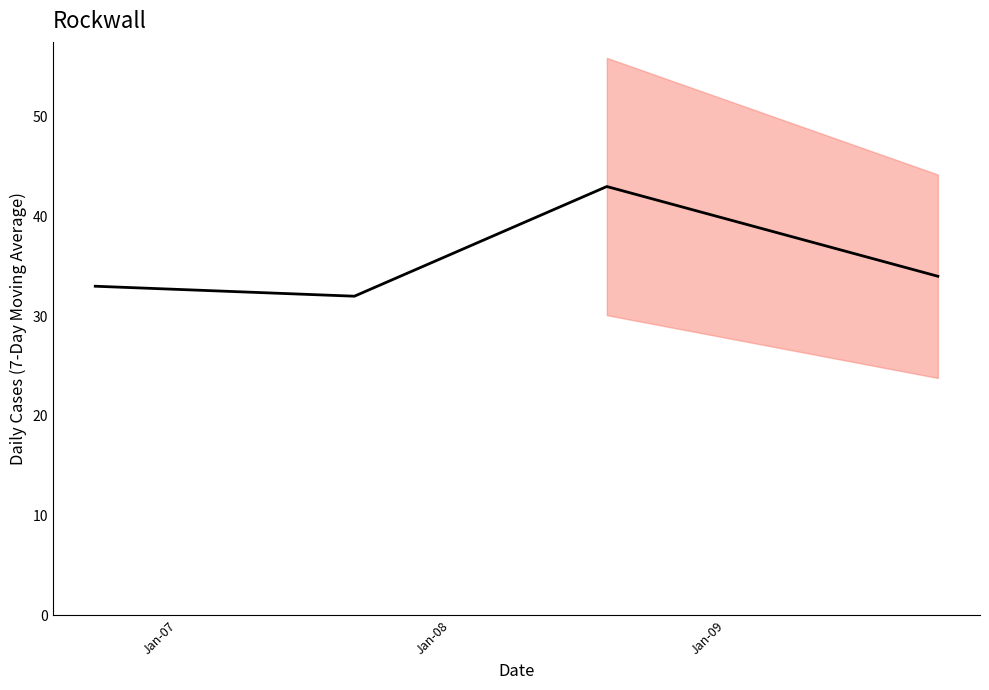

What is the difference between the maximum and minimum values?

11